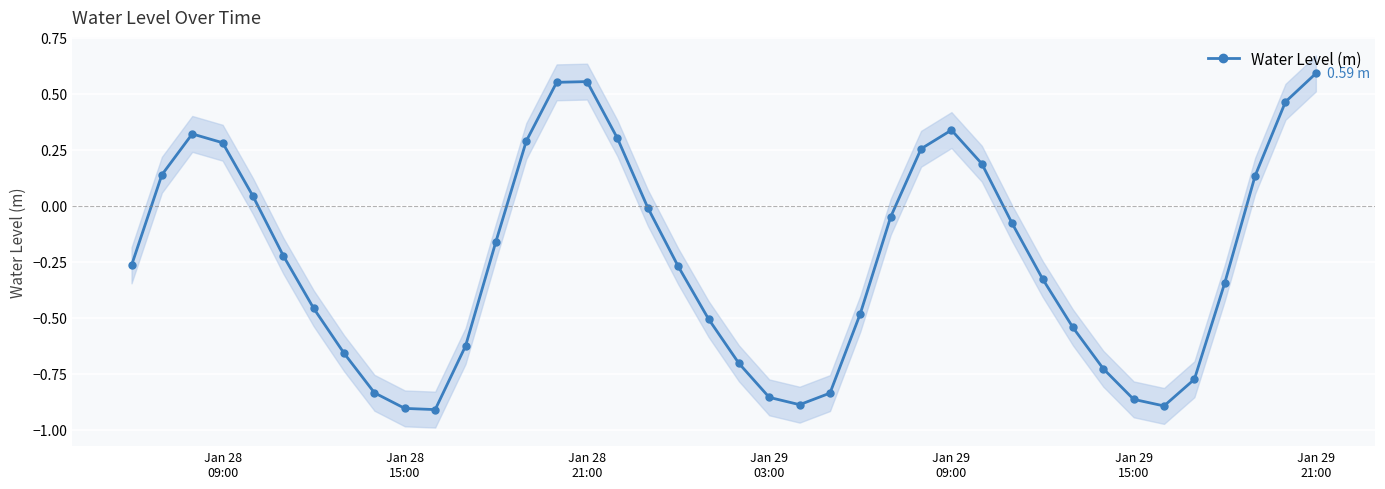

True or false: Water Level (m) has more than 2 interior local peaks.

True